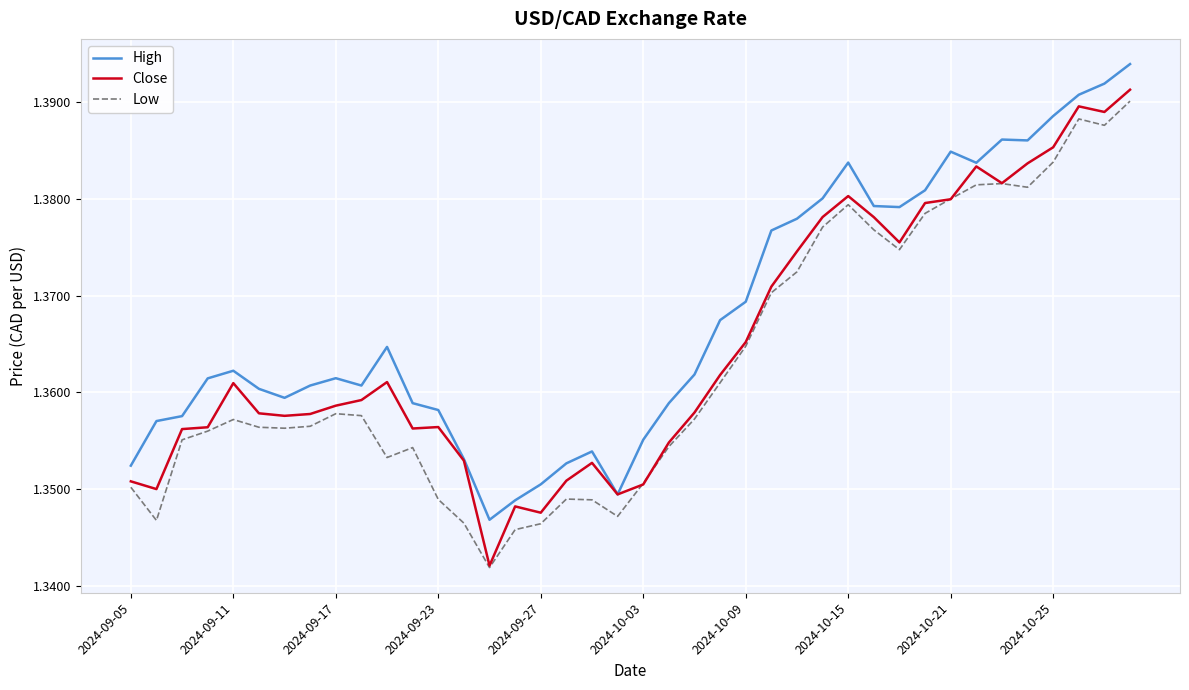

True or false: Low and High cross at least once.

False